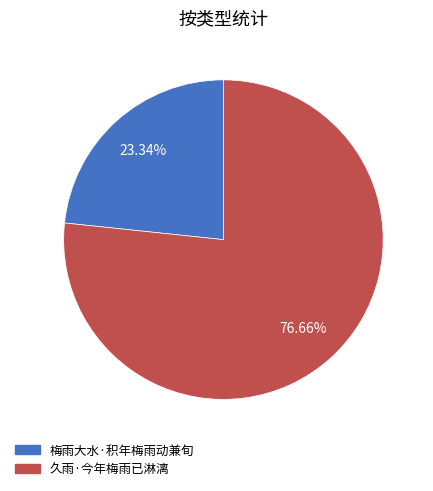

To the nearest percent, what is the difference between the largest and smallest slice percentages?

53%